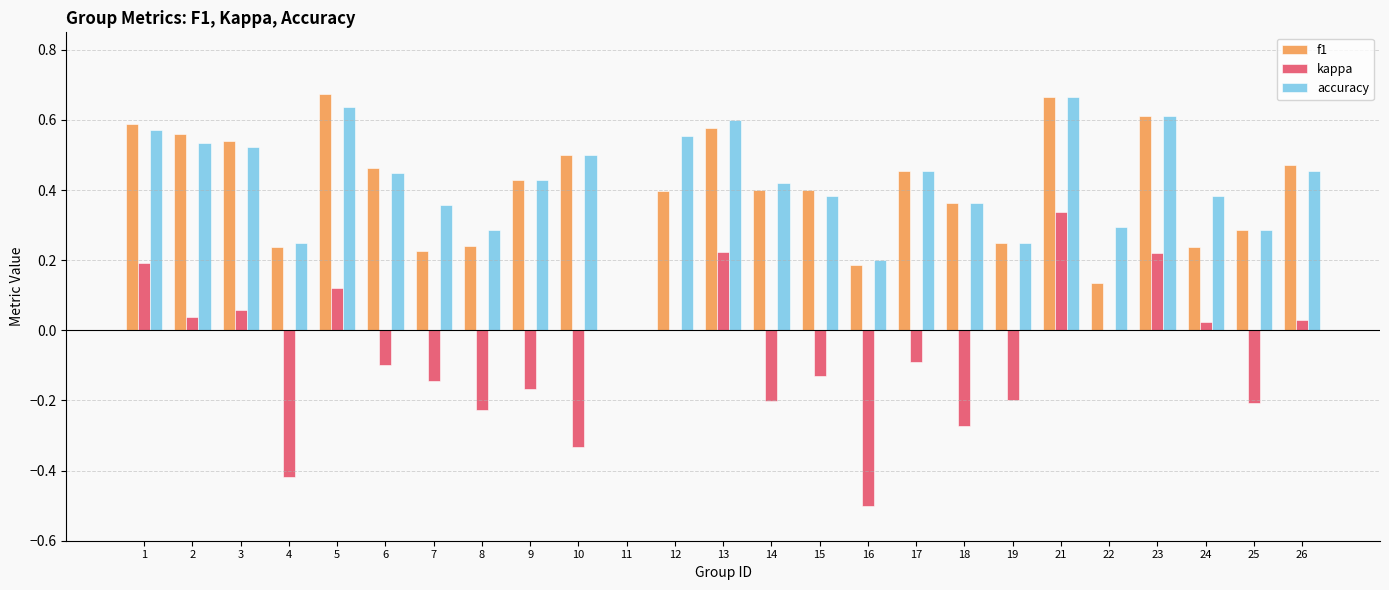

Is it true that f1 equals 0.2 at 24?

True